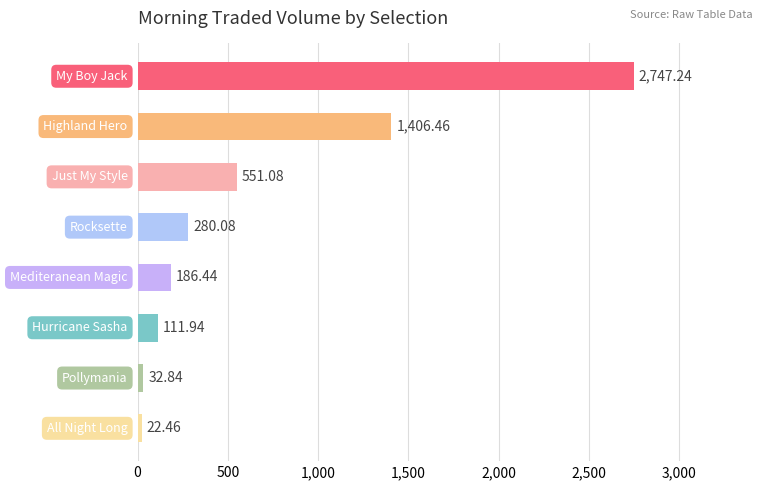

What is the difference between the second highest and minimum values?

1384.0